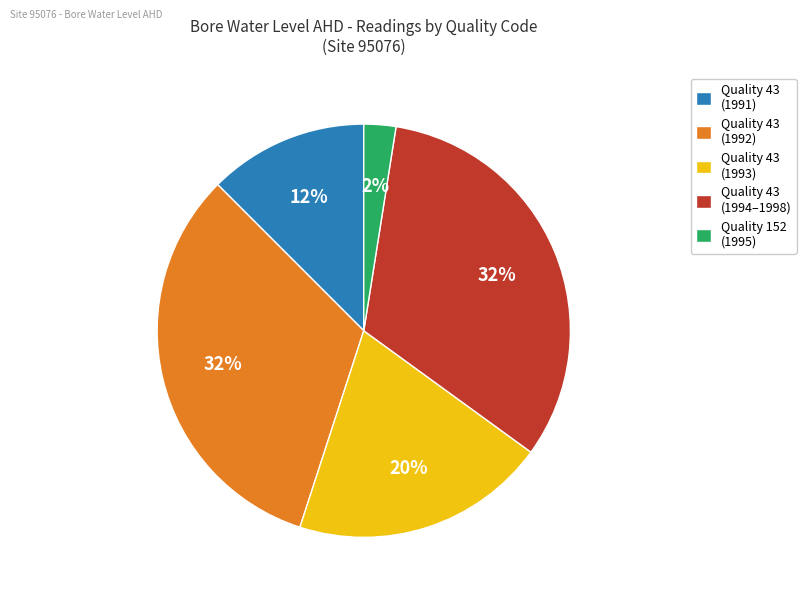

Does any single category account for the majority?

No